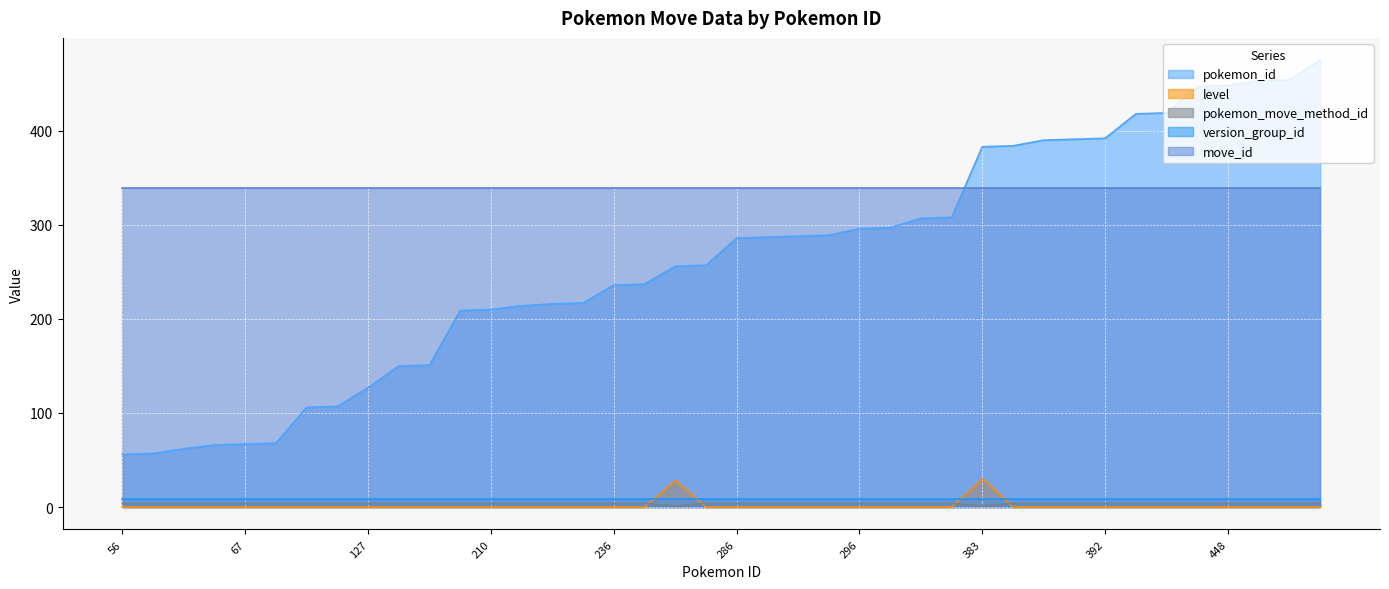

Which series has the largest range (max minus min)?

pokemon_id